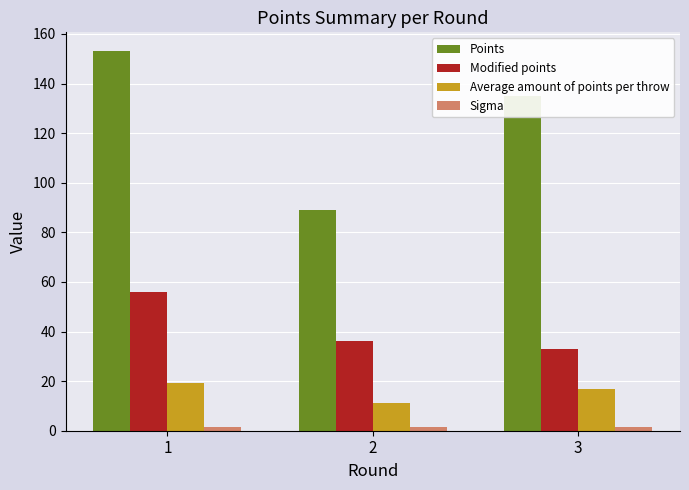

Which series changed the most between 2 and 3?

Points